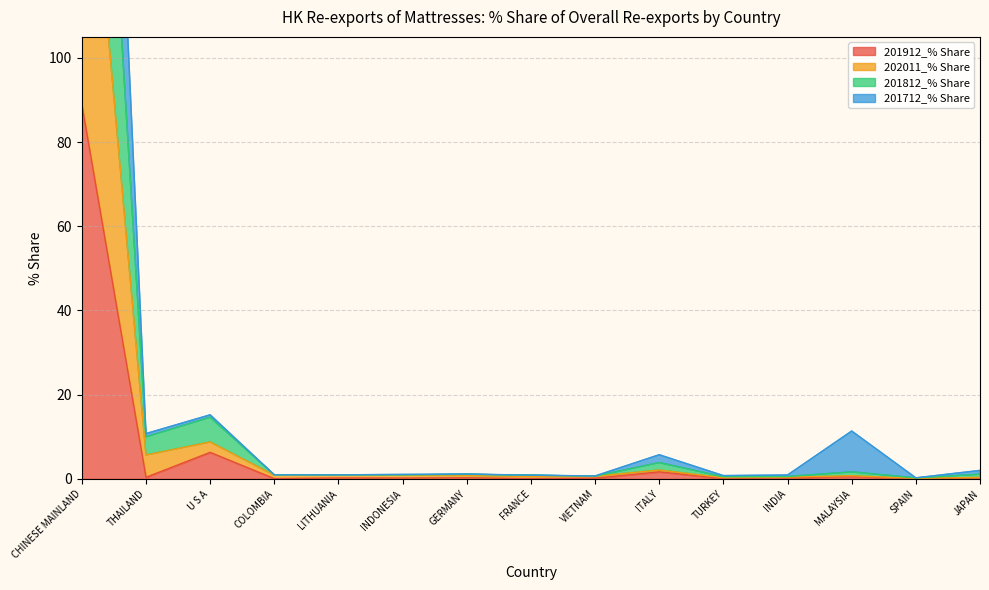

What is the label of the 3rd point from the right?

MALAYSIA